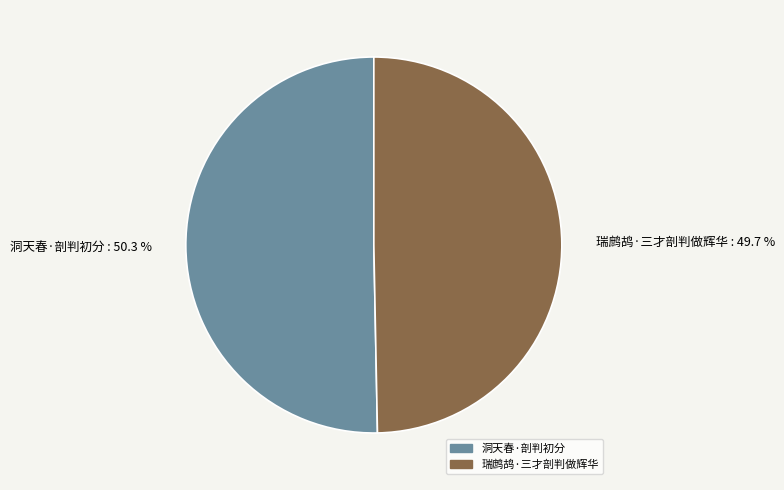

What percentage is NOT represented by 瑞鹧鸪·三才剖判做辉华?

50.3%